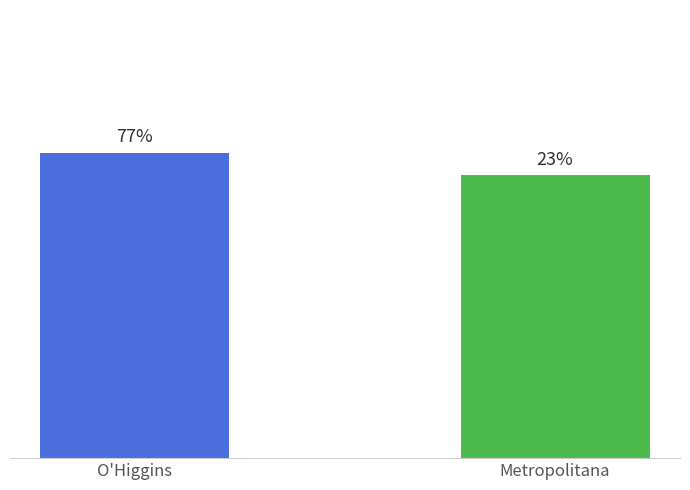

Are the bars horizontal?

No